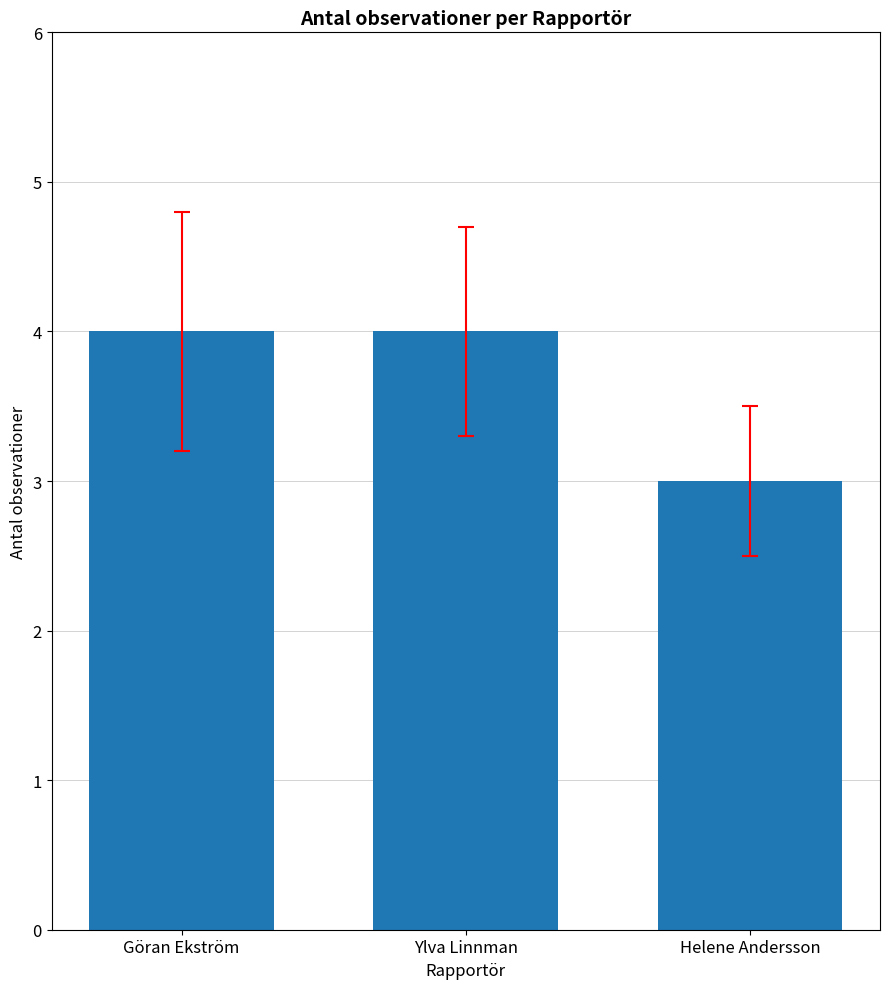

What is the approximate value at Göran Ekström?

4